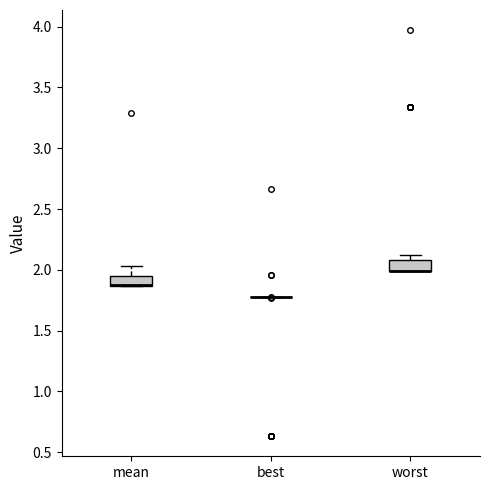

Reading left to right, read every box against the y-axis: the position of its median line, the range the box covers, and the ends of its whiskers. The values are not printed on the chart, so give them approximately, as read against the axis.

mean: median 1.85 (drawn on the box's lower edge), box 1.85 to 1.95, whiskers 1.85 to 2.05
best: box collapsed to a line at 1.80, whiskers 1.80 to 1.80
worst: median 2.00 (drawn on the box's lower edge), box 2.00 to 2.10, whiskers 2.00 to 2.10 (just above the box's upper edge)